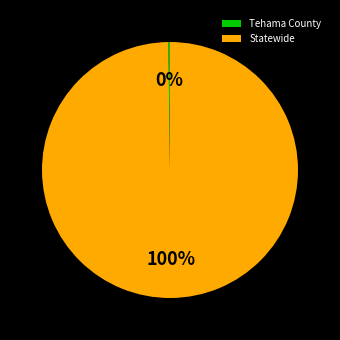

Does Statewide represent more than half of the total?

Yes